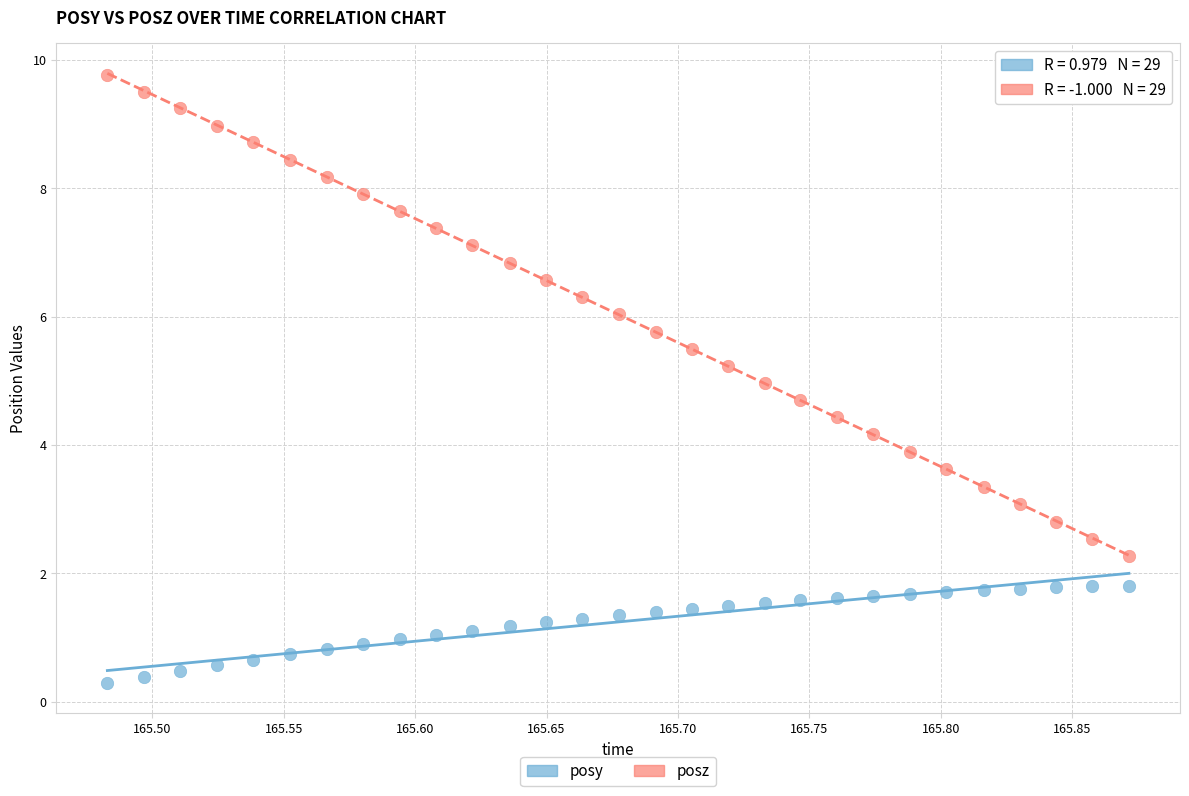

Which series contains the lowest Y value?

posy